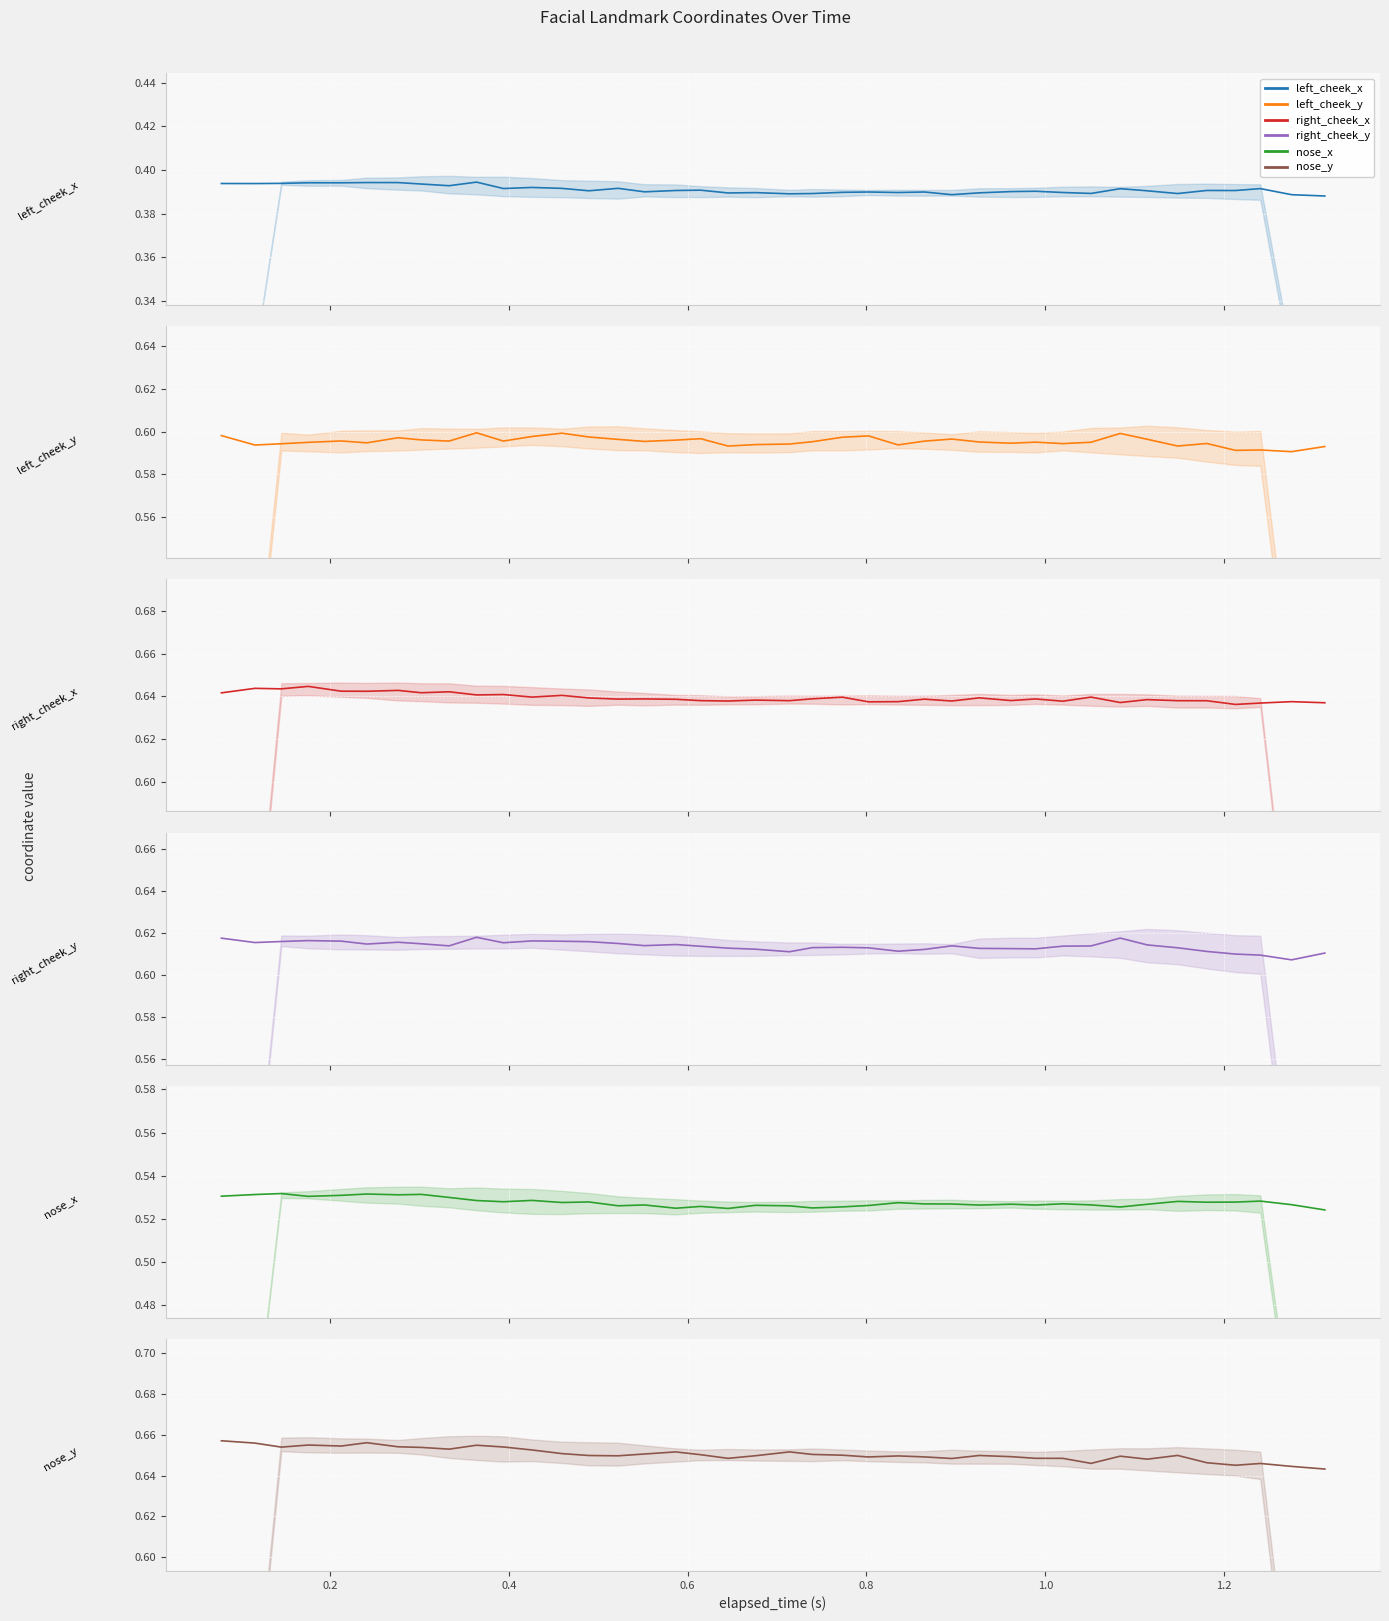

What is the smallest value displayed?

0.4